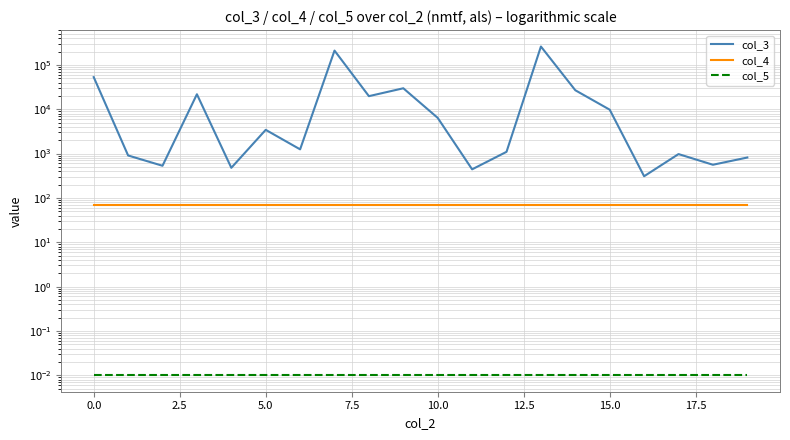

The value of col_5 at 17 is 0.0. True or false?

True